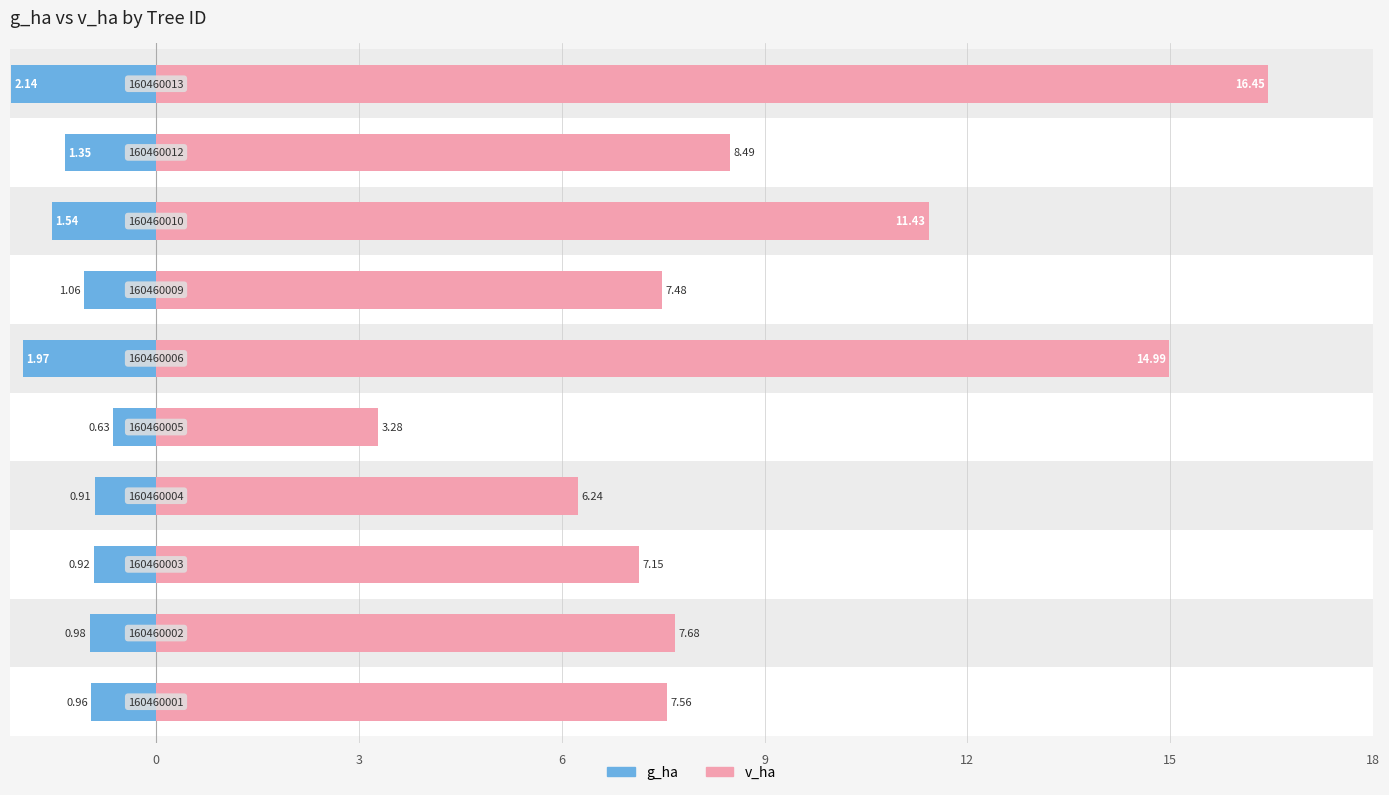

Which series has the largest total across all categories?

v_ha